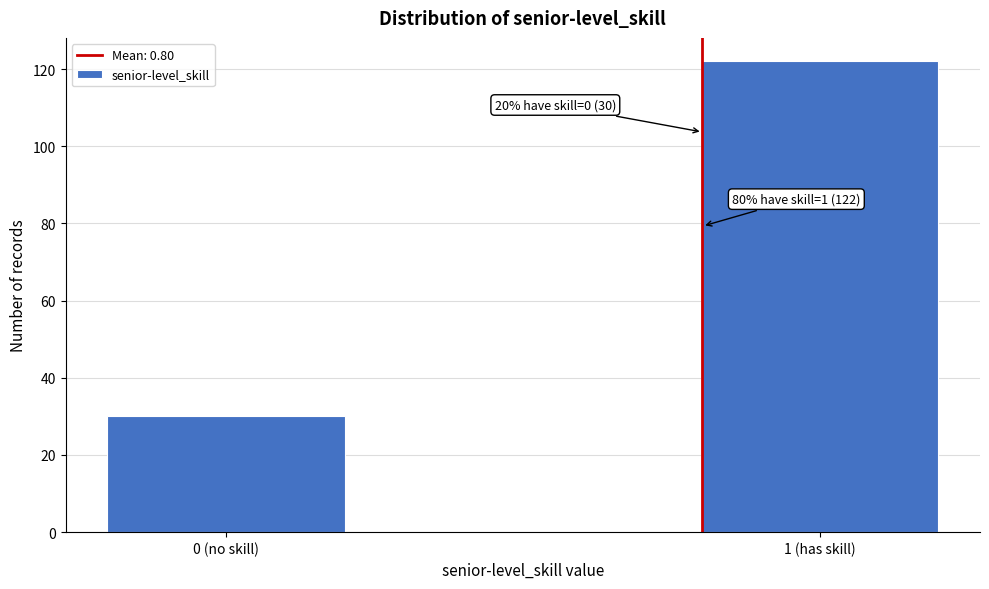

Reading left to right, what are all the values shown in this chart?

0 (no skill)=30	1 (has skill)=122